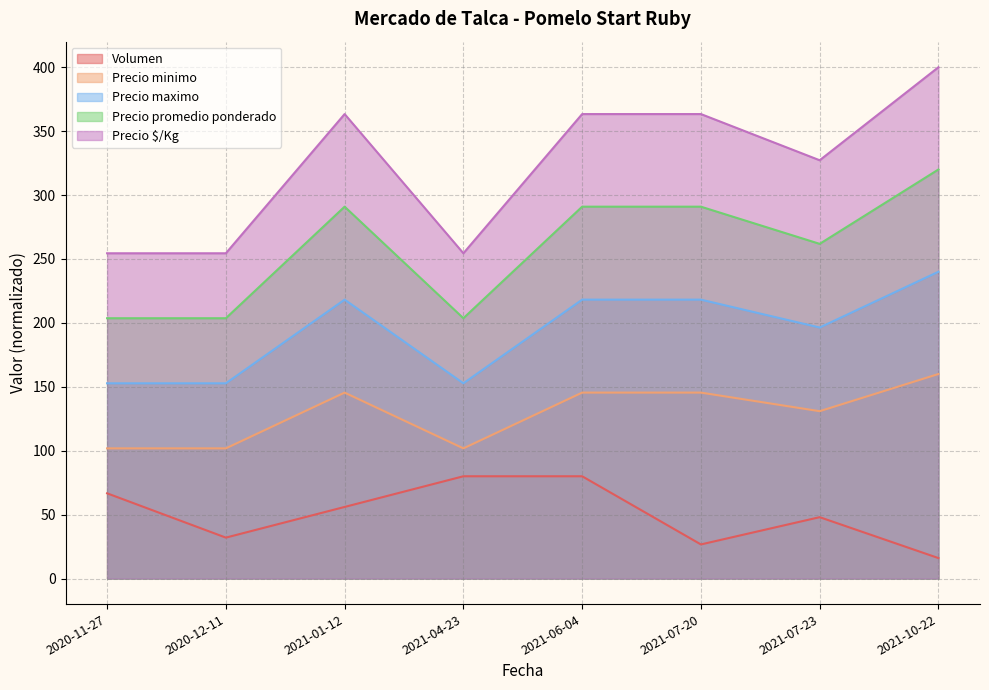

How many lines are shown in the chart?

5